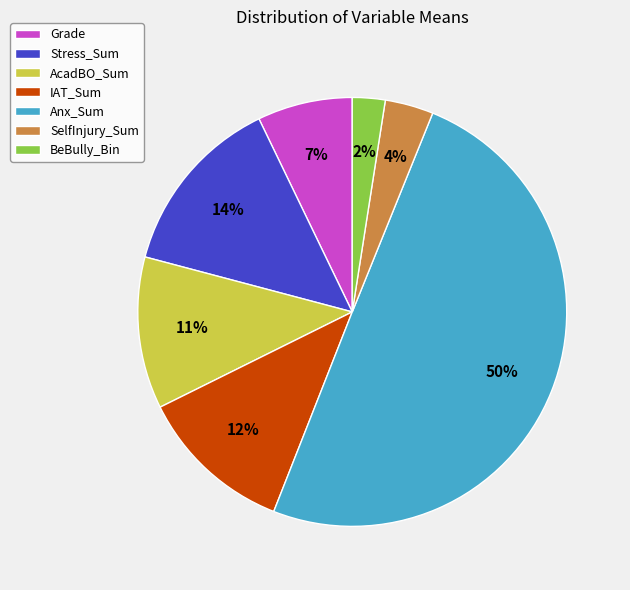

How many slices are in this pie chart?

7